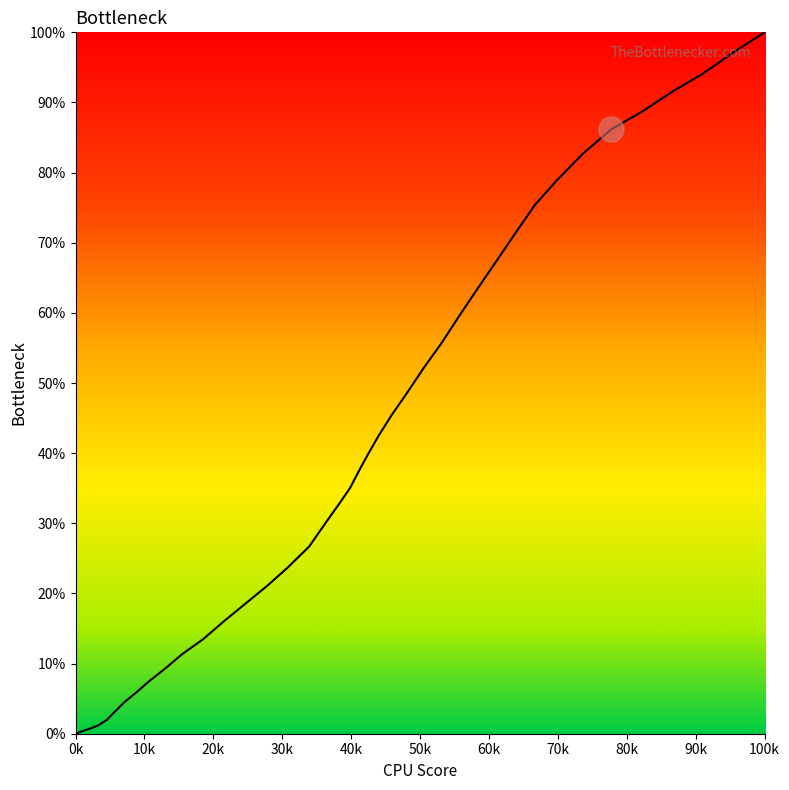

What is the difference between the maximum and minimum values?

100.0